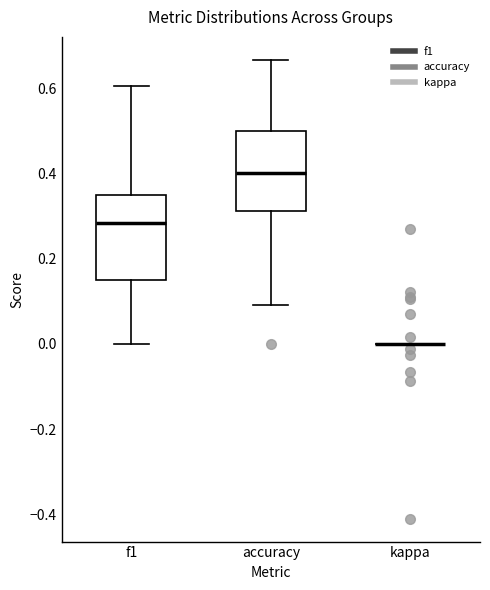

Where is the lower edge of the box for f1 on the y-axis? The values are not printed on the chart, so give them approximately, as read against the axis.

0.14